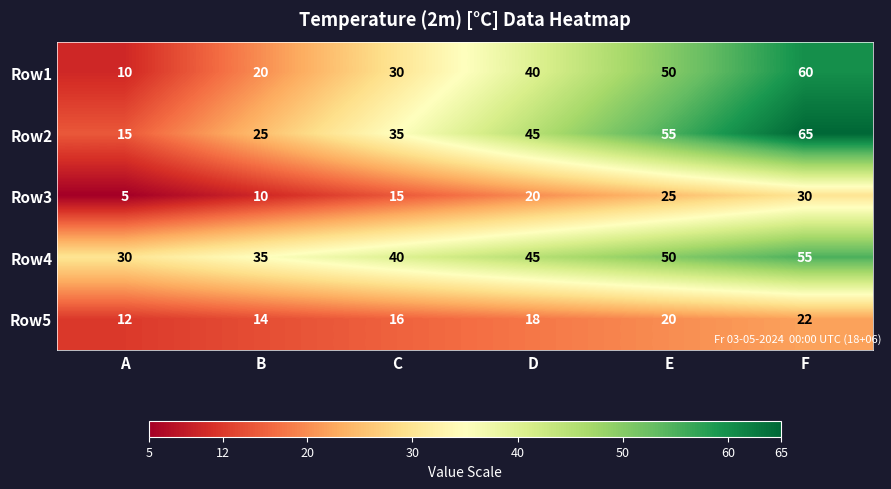

At how many categories does at least one series exceed 39?

4